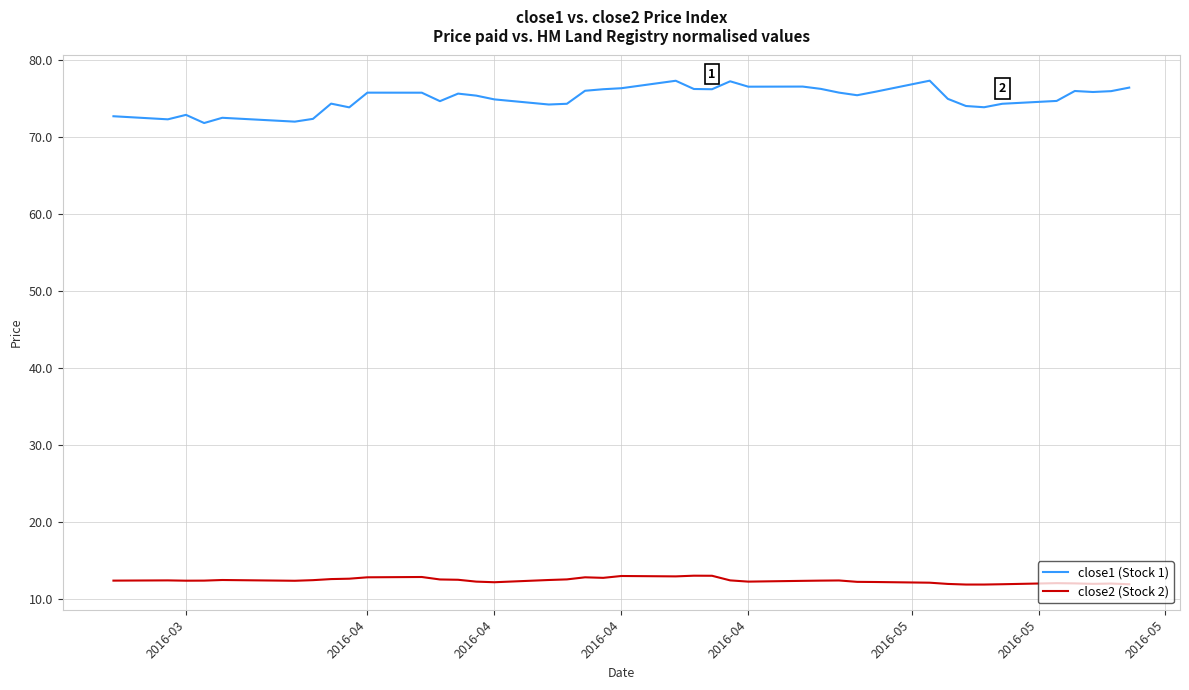

What is the smallest value displayed?

11.8